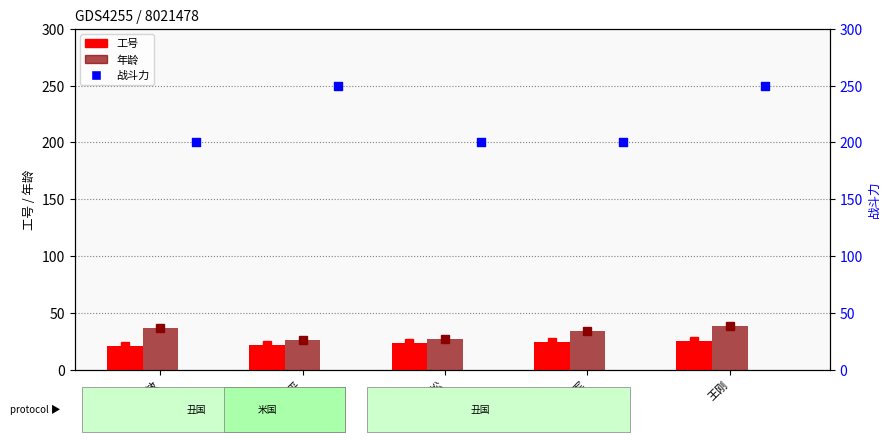

Is the value of 年龄 at 李平平 greater than the value of 工号 at 卢海军?

Yes